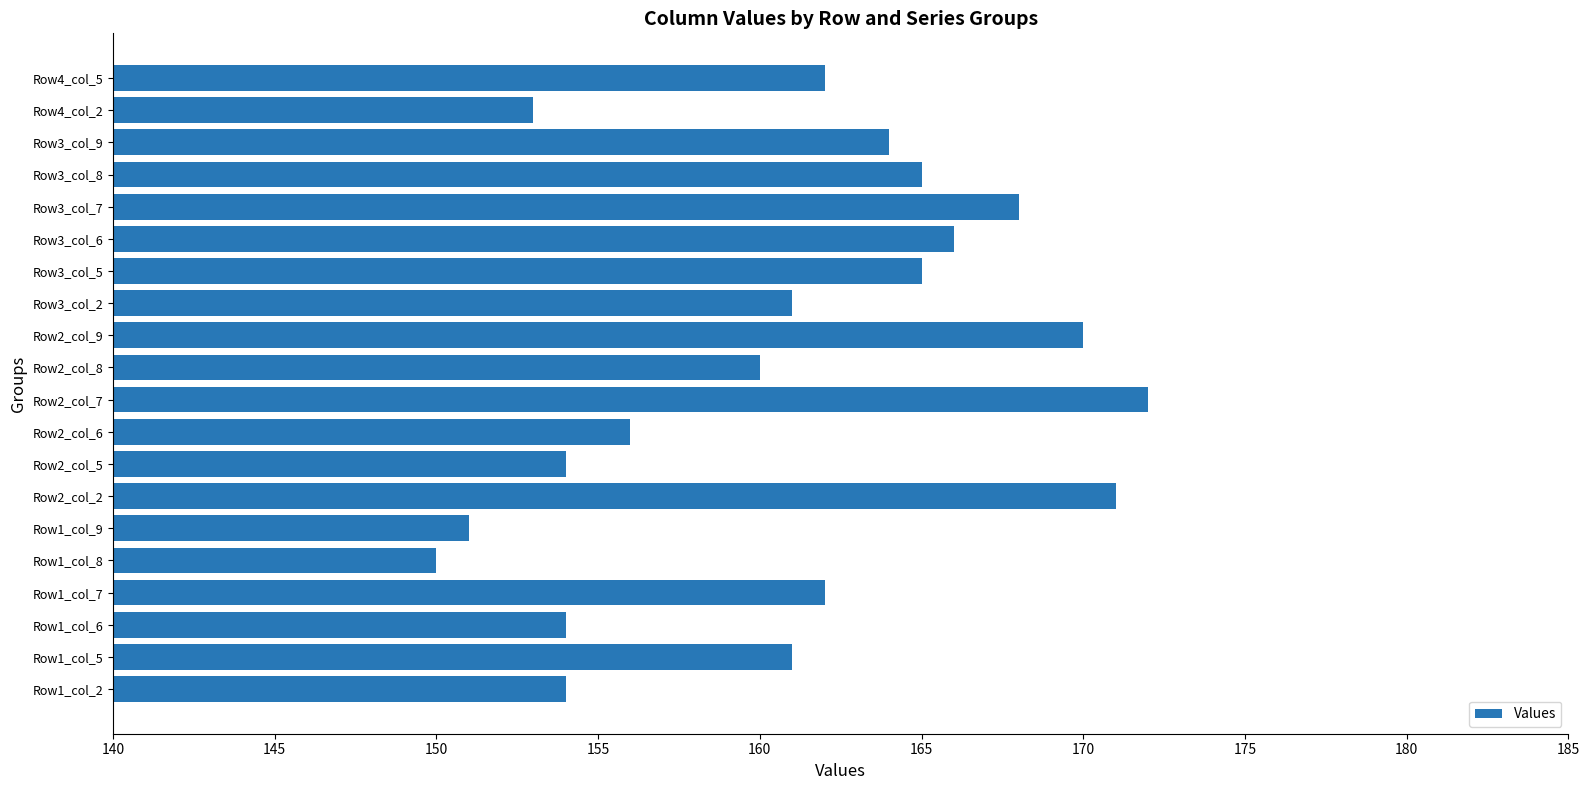

What is the minimum value shown in the chart?

150